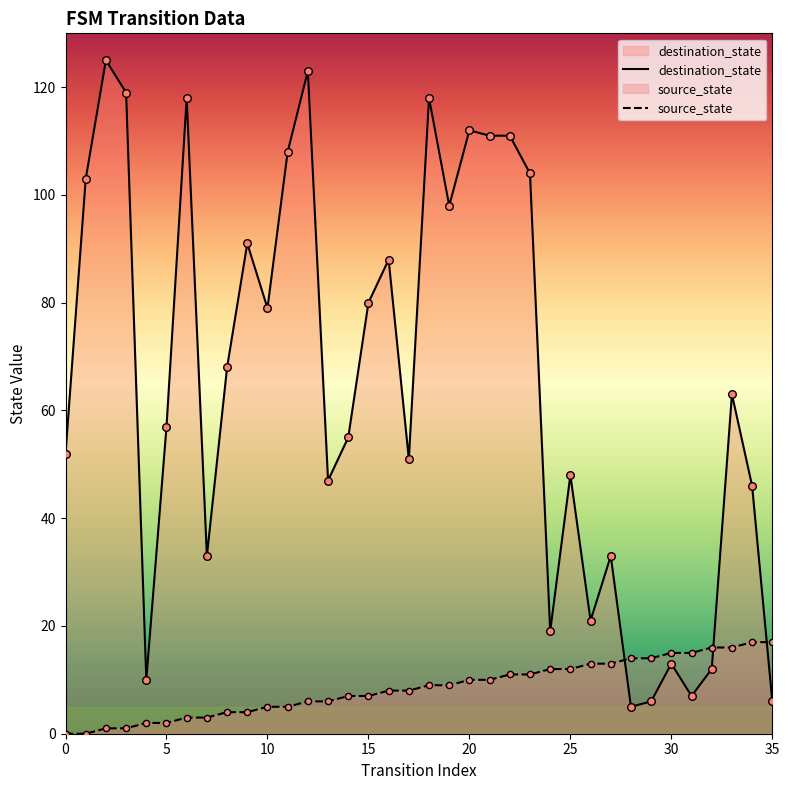

Which series contains the highest Y value?

destination_state